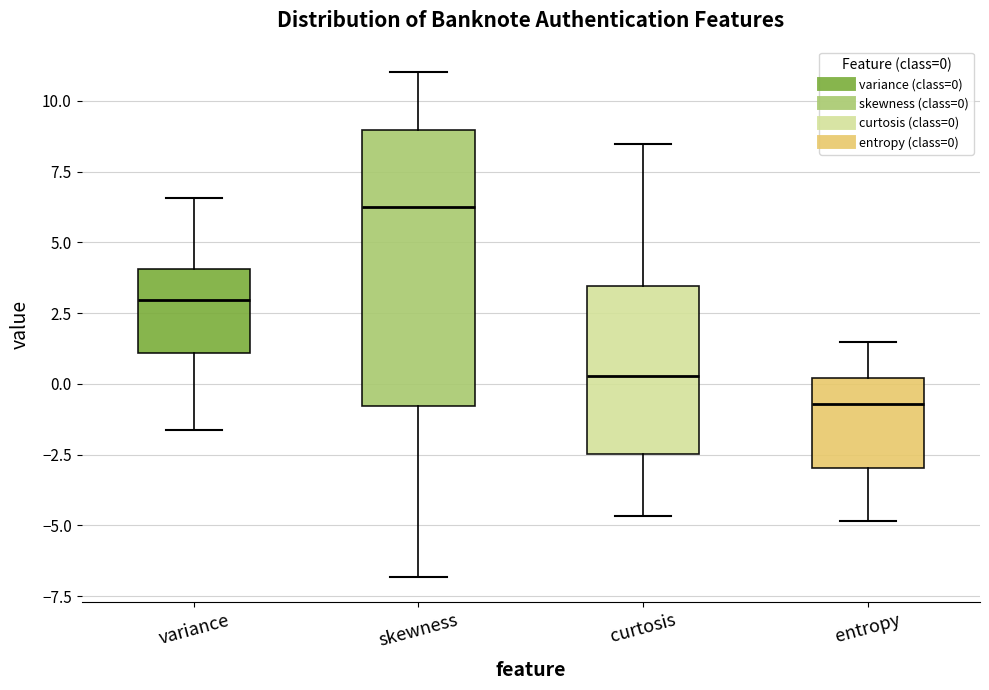

Which box has the lowest median line?

entropy